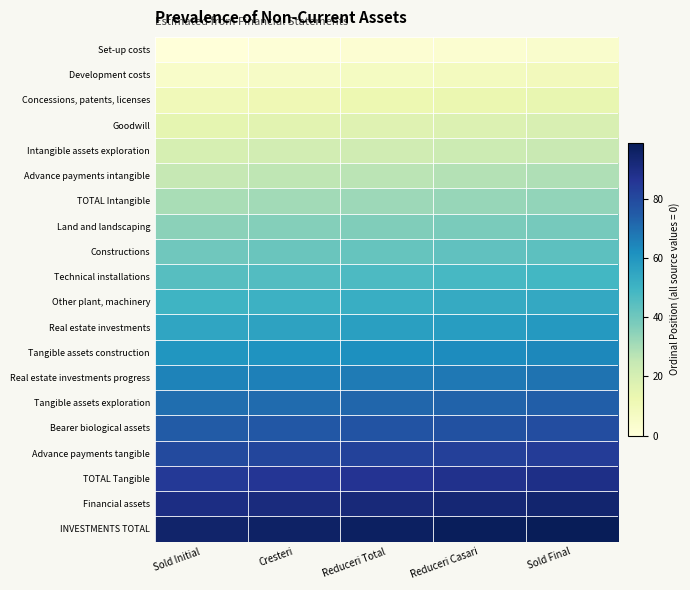

At which category does the chart reach its minimum across all series?

Sold Initial